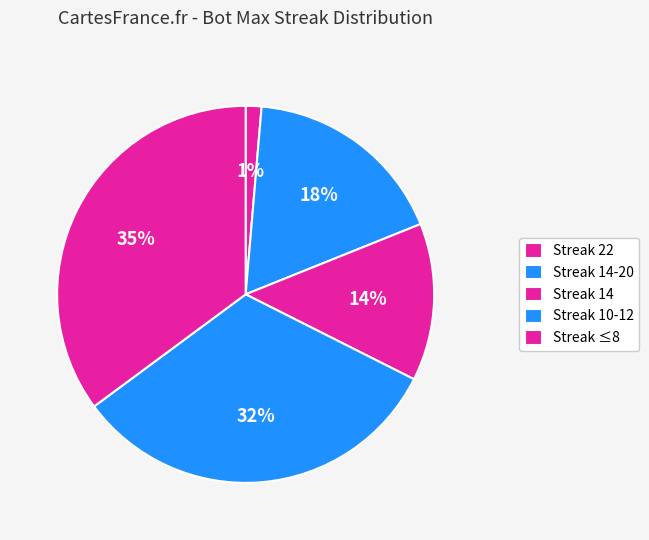

Count the number of slices in the pie.

5